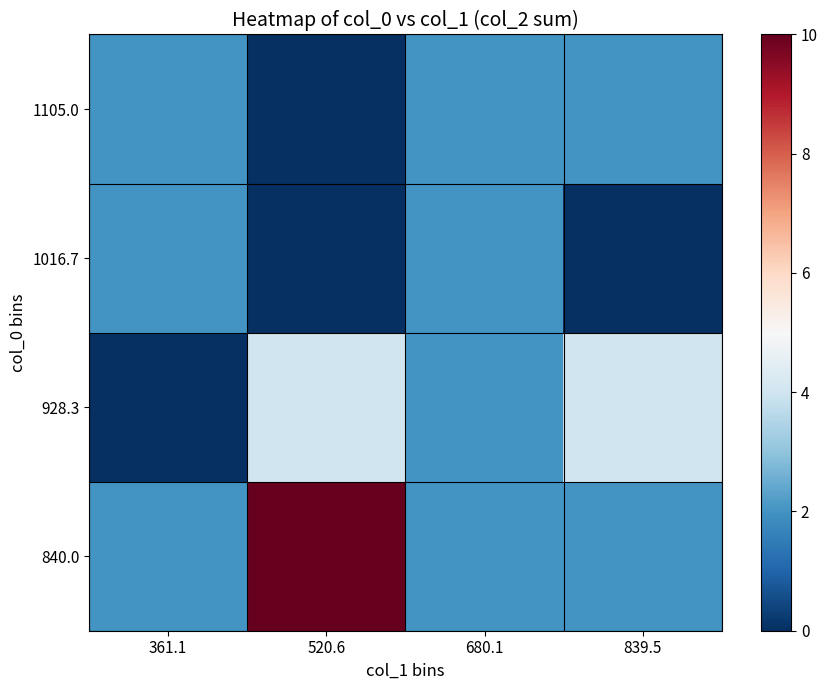

Reading left to right, what are all the values shown in this chart?

840.0: 361.1=2	520.6=10	680.1=2	839.5=2
928.3: 361.1=0	520.6=4	680.1=2	839.5=4
1016.7: 361.1=2	520.6=0	680.1=2	839.5=0
1105.0: 361.1=2	520.6=0	680.1=2	839.5=2